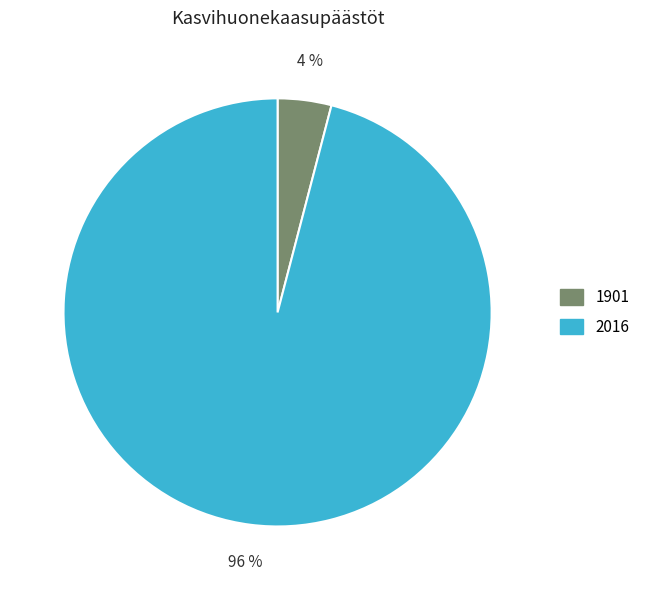

Which category has the biggest portion of the pie?

2016